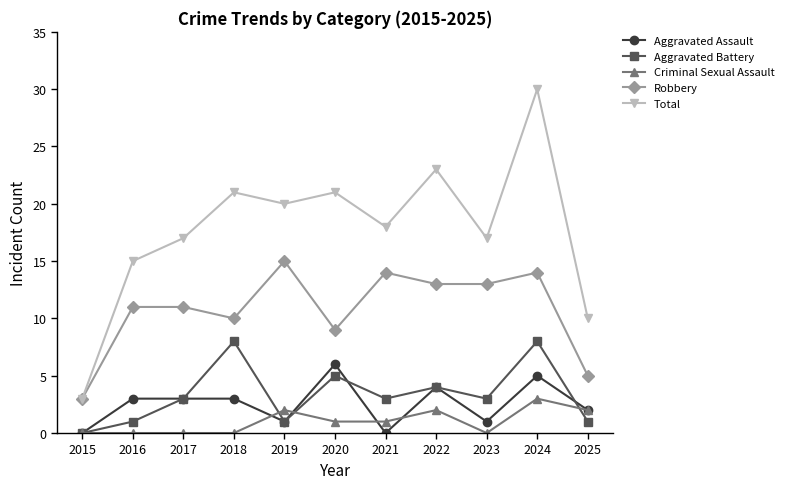

Which label corresponds to the largest value in the chart?

2024